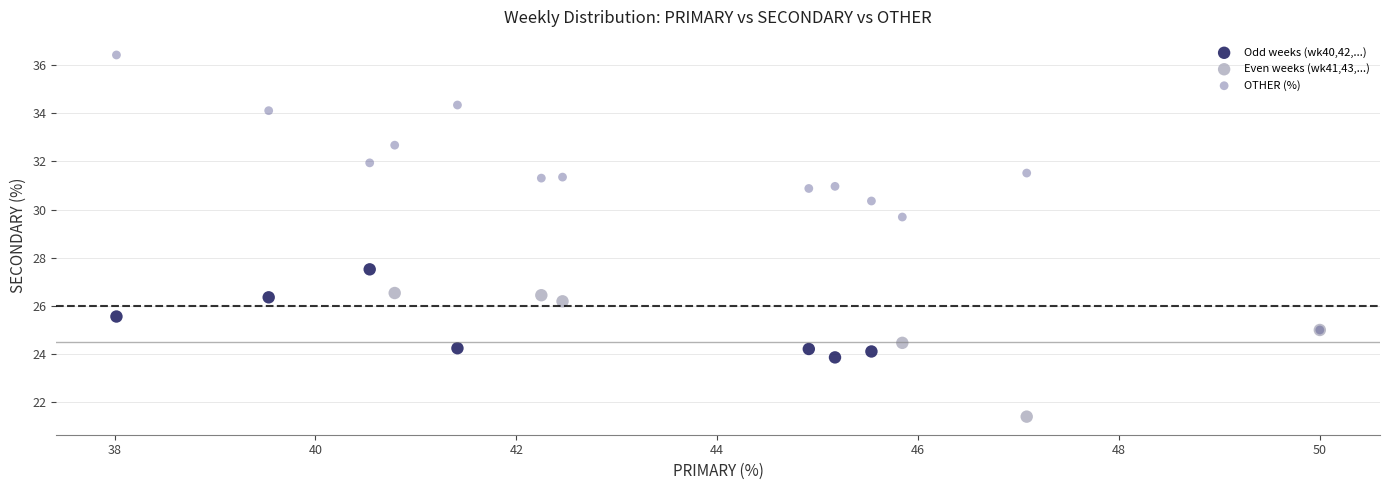

Which series contains the lowest Y value?

Even weeks (wk41,43,...)